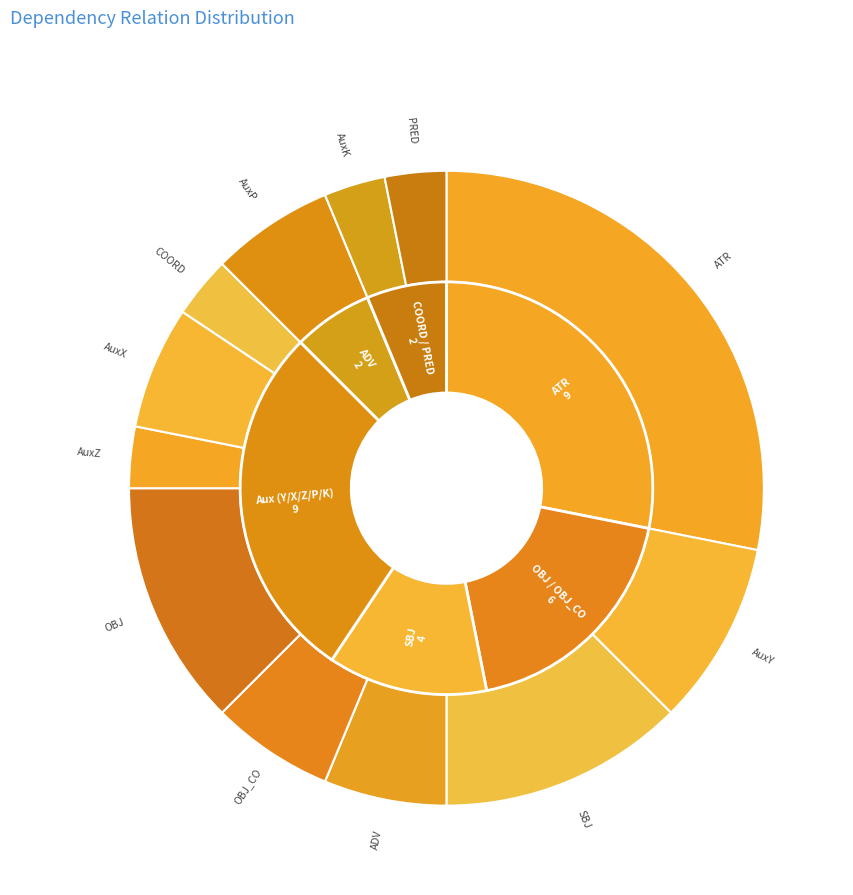

To the nearest percent, what is the combined percentage of AuxK and AuxX?

9%